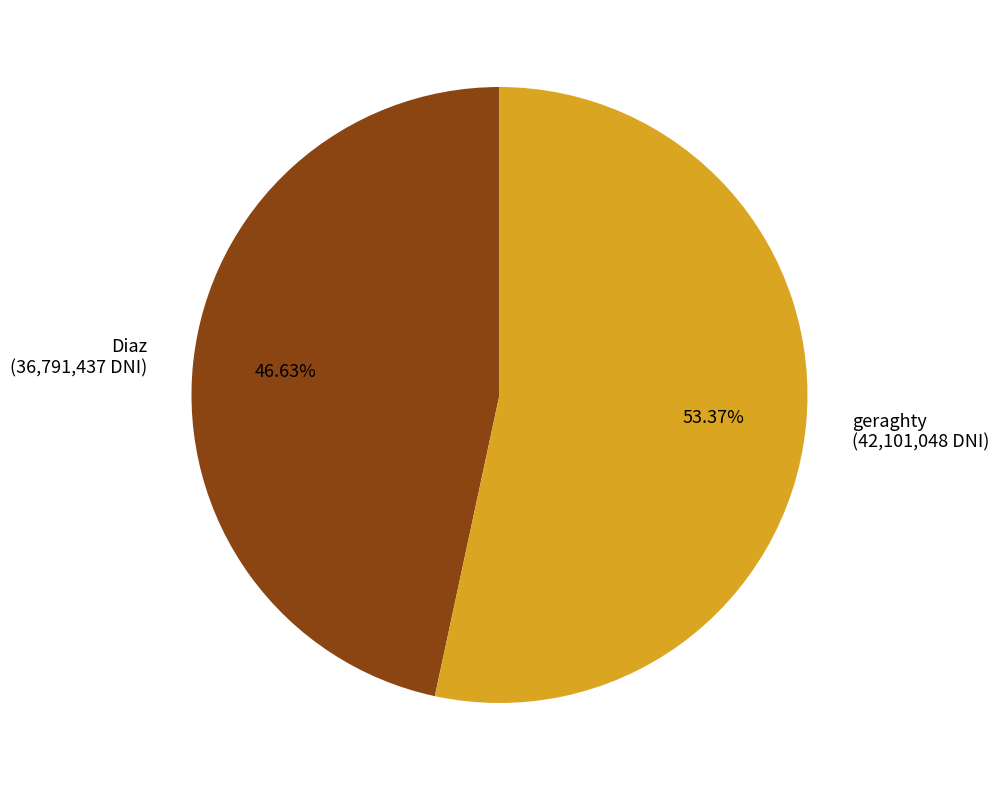

Does Diaz account for over 50% of the chart?

No